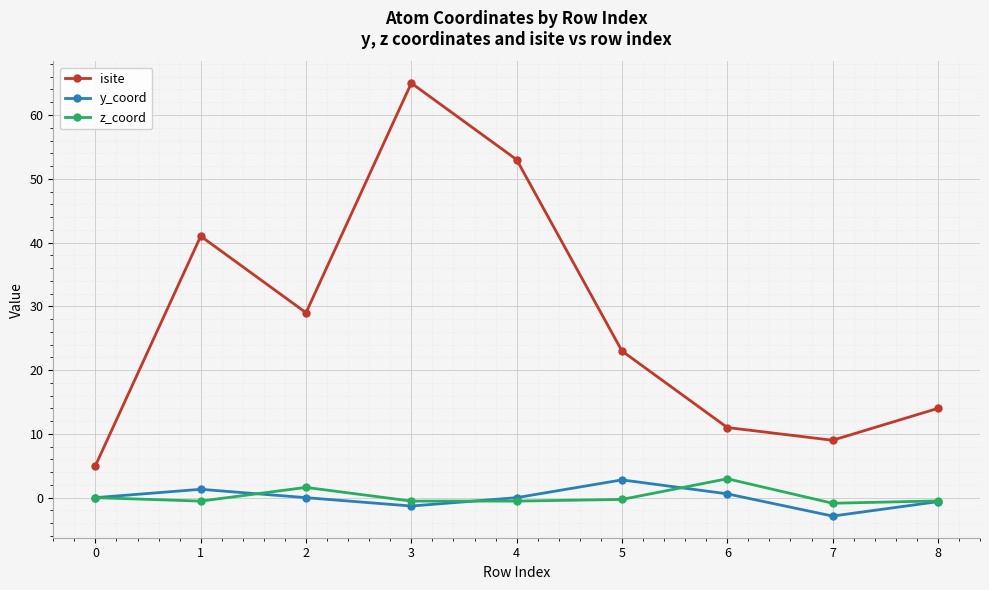

True or false: isite and y_coord cross at least once.

False